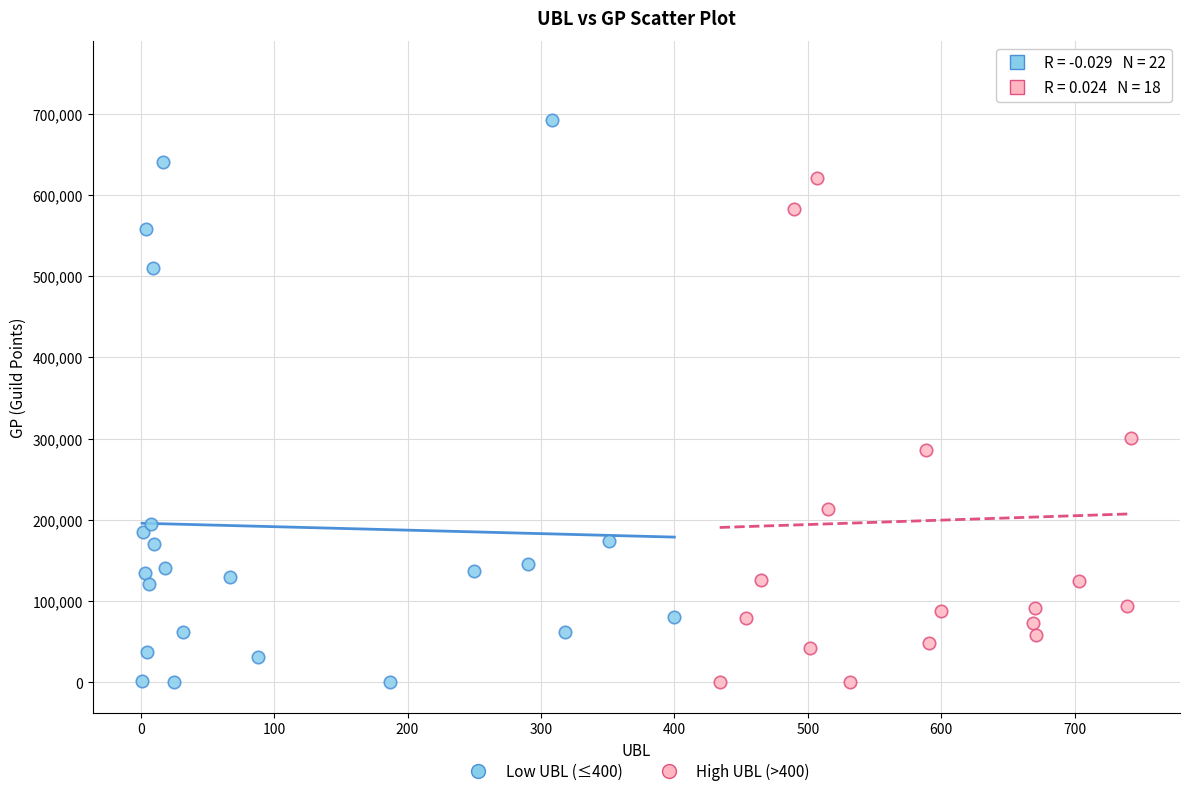

Which series reaches the maximum Y coordinate?

High UBL (>400)